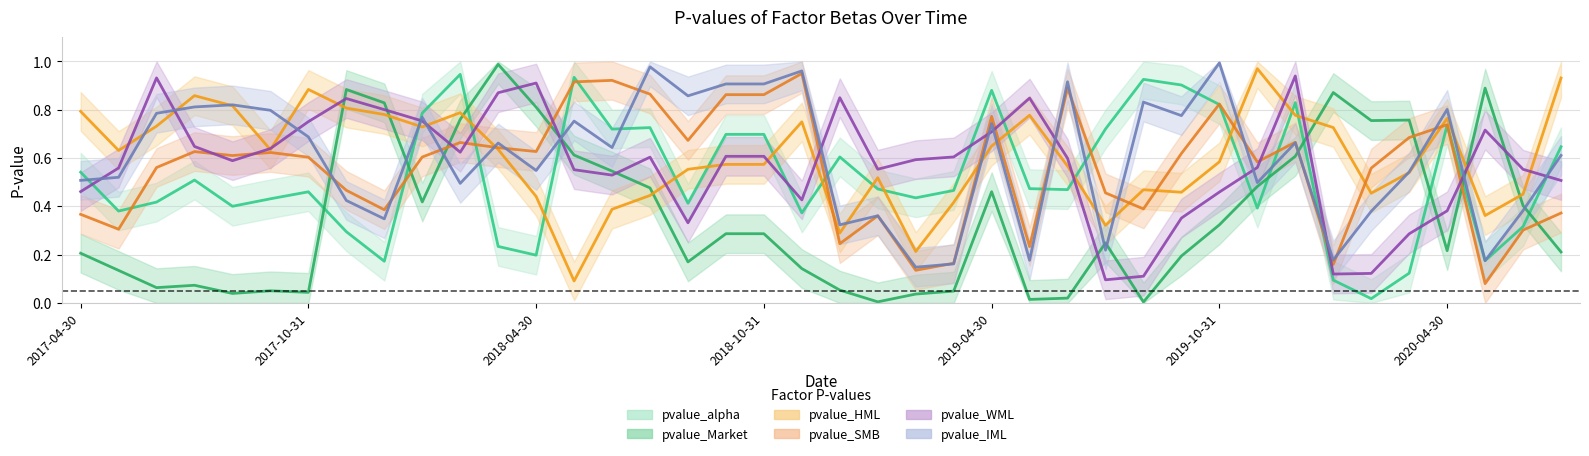

Count the number of categories in the chart.

40